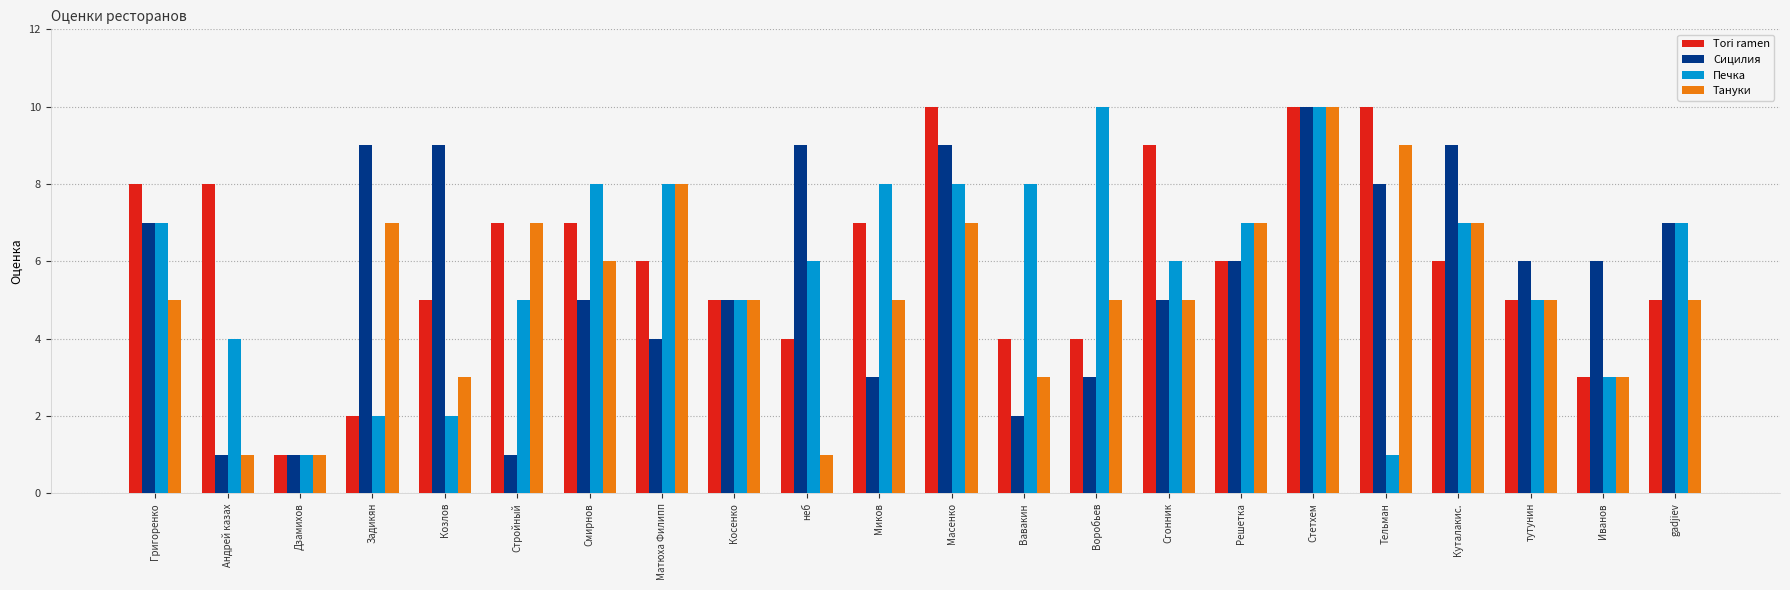

Count the number of categories in the chart.

22